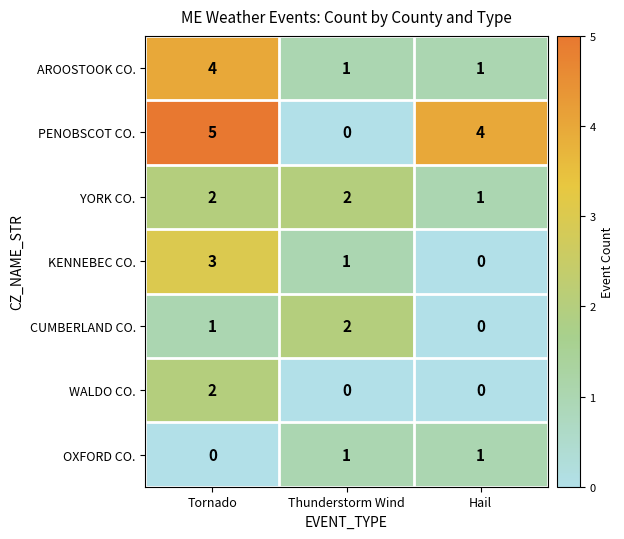

The YORK CO. series shows 3 at Tornado. True or false?

False